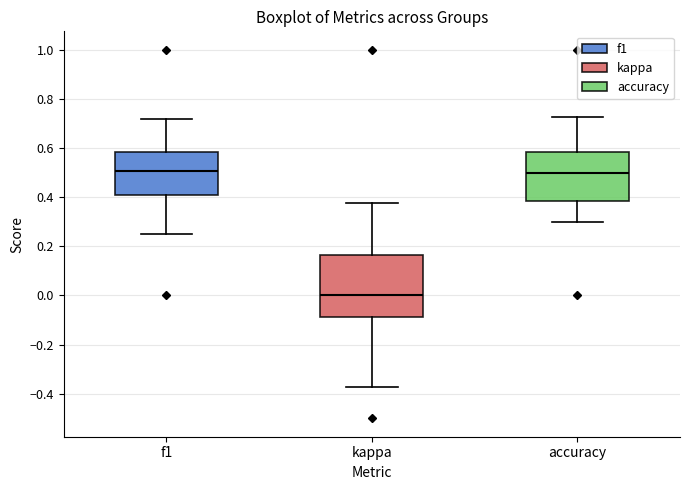

Reading left to right, read every box against the y-axis: the position of its median line, the range the box covers, and the ends of its whiskers. The values are not printed on the chart, so give them approximately, as read against the axis.

f1: median 0.50, box 0.40 to 0.58, whiskers 0.26 to 0.72
kappa: median 0.00, box -0.08 to 0.16, whiskers -0.38 to 0.38
accuracy: median 0.50, box 0.38 to 0.58, whiskers 0.30 to 0.72